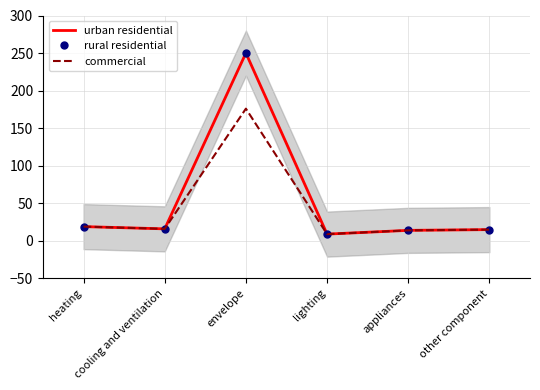

Reading left to right, what are all the values shown in this chart?

urban residential: 19	16	250	9	14	15
rural residential: 19	16	250	9	14	15
commercial: 19	16	176	9	14	15